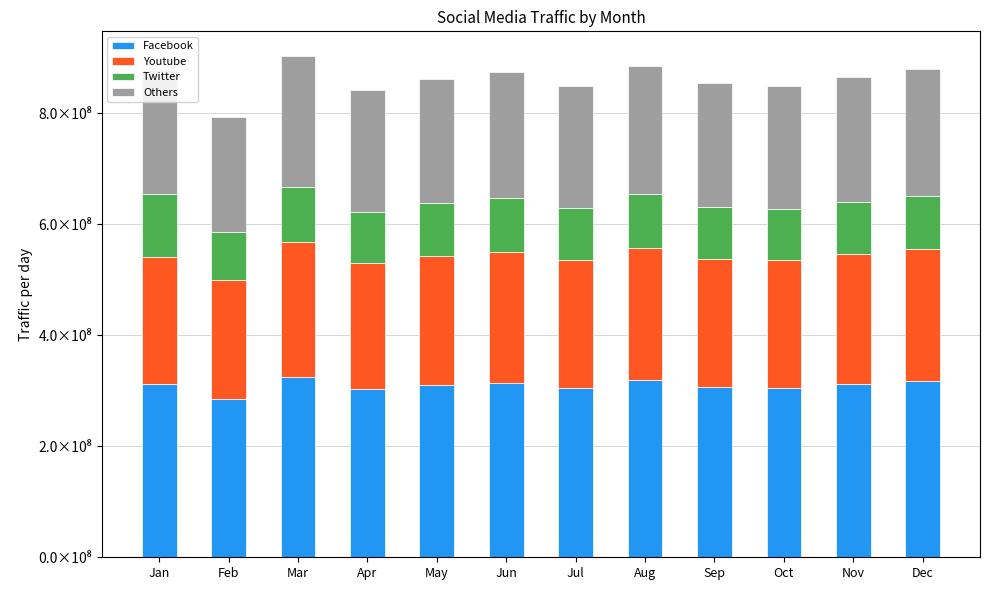

True or false: Twitter has a value of 199839451 at Jan.

False